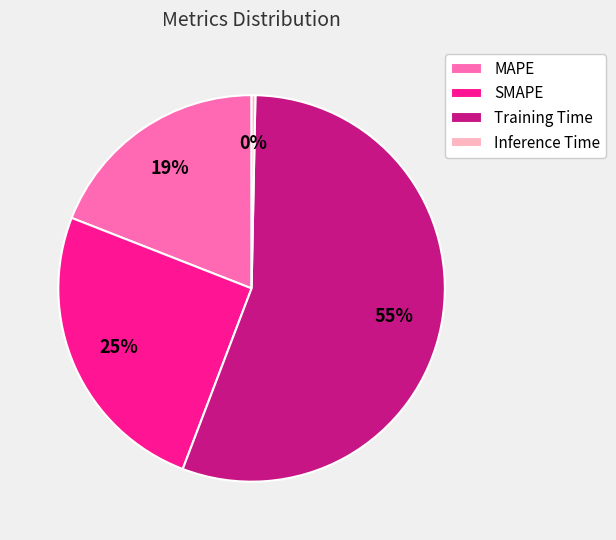

Do MAPE and SMAPE together represent more than half of the pie?

No